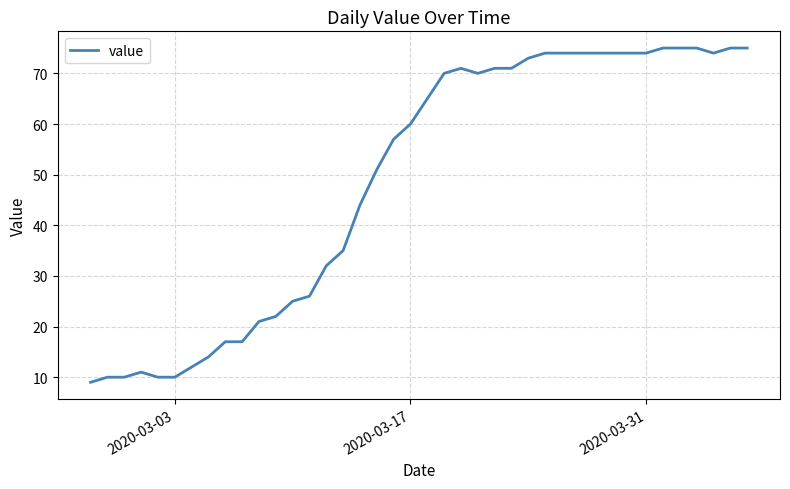

What is the difference between the maximum and minimum values?

66